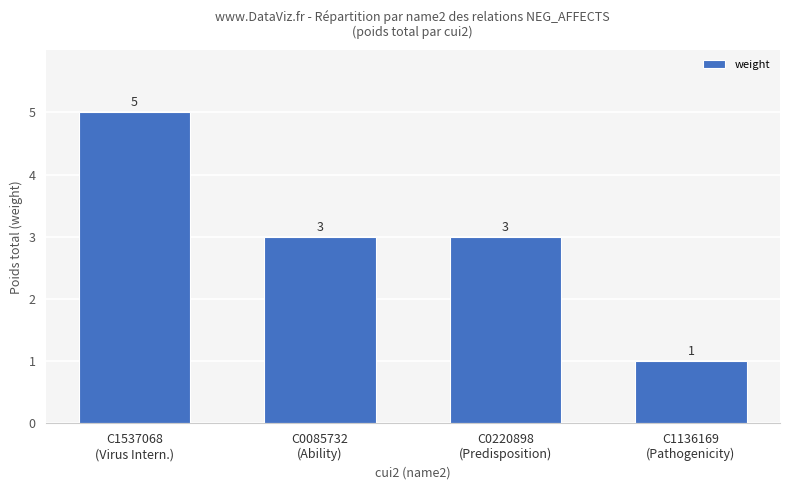

What is the minimum value shown in the chart?

1